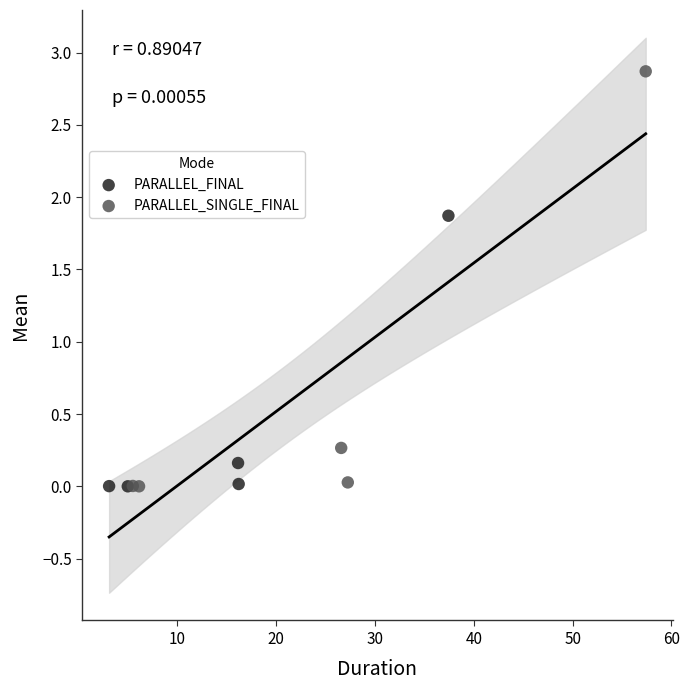

Which series contains the highest Y value?

PARALLEL_SINGLE_FINAL